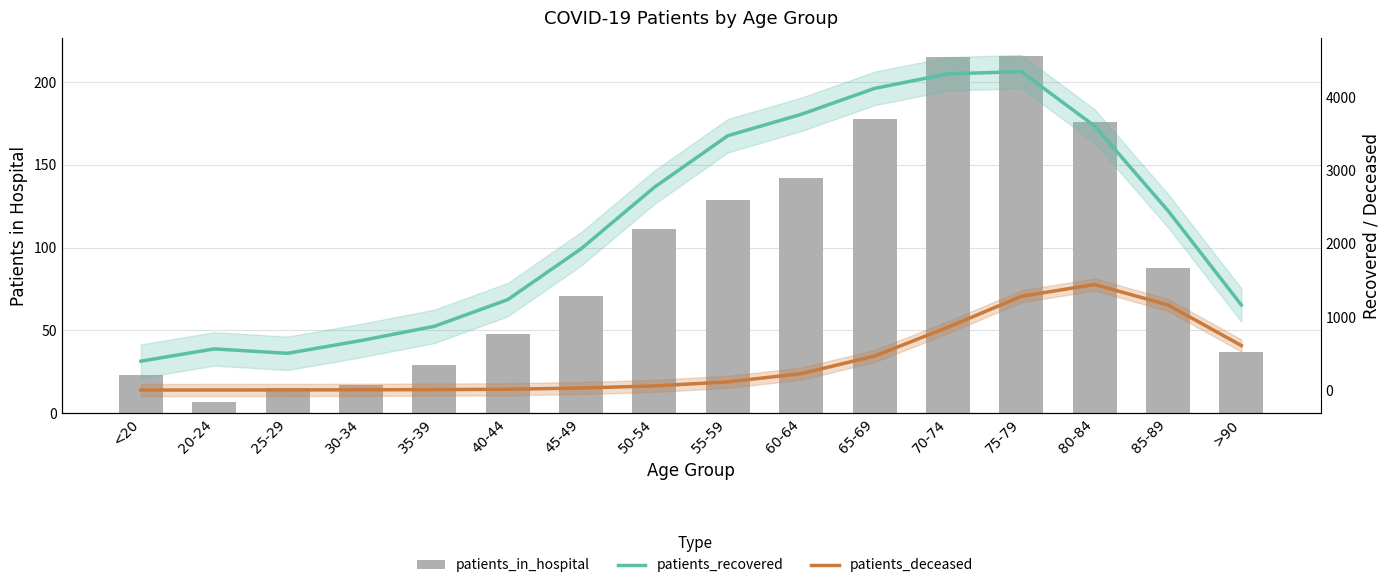

What is the sum of all patients_recovered values?

36207.0